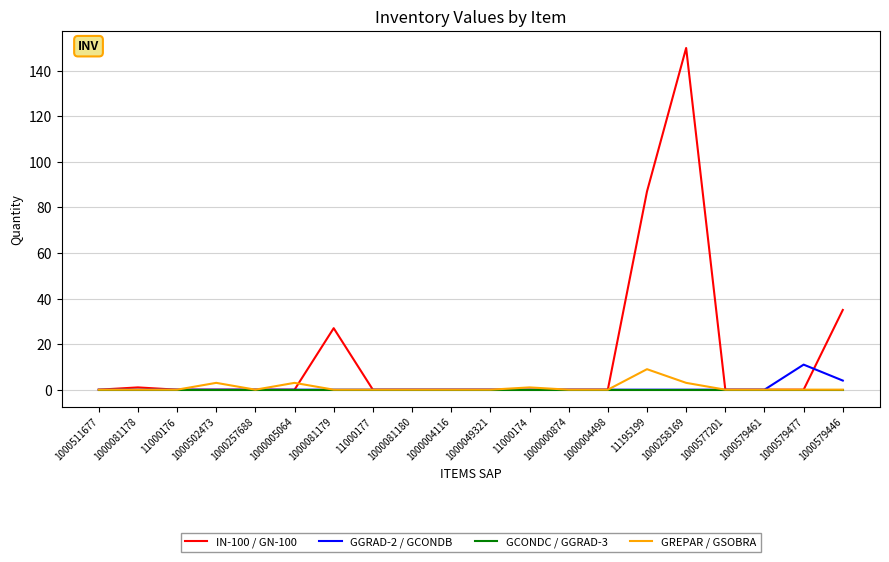

The IN-100 / GN-100 series shows -82 at 11000176. True or false?

False